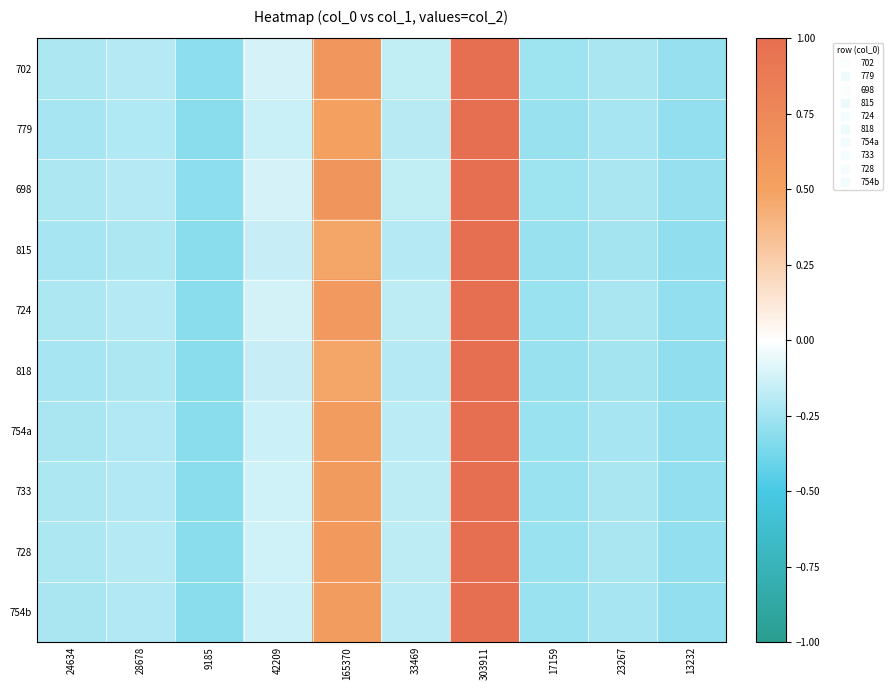

How many categories are shown in the chart?

10